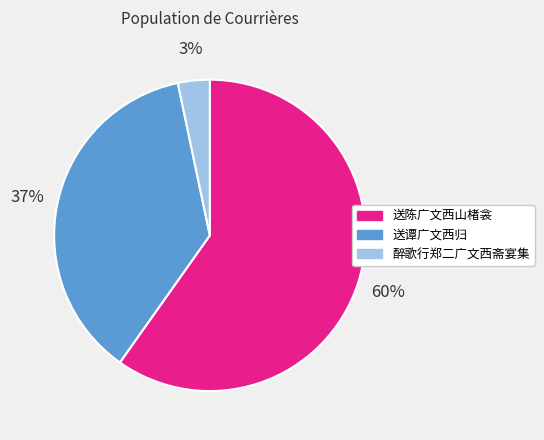

Which slice is the largest?

送陈广文西山楮衾